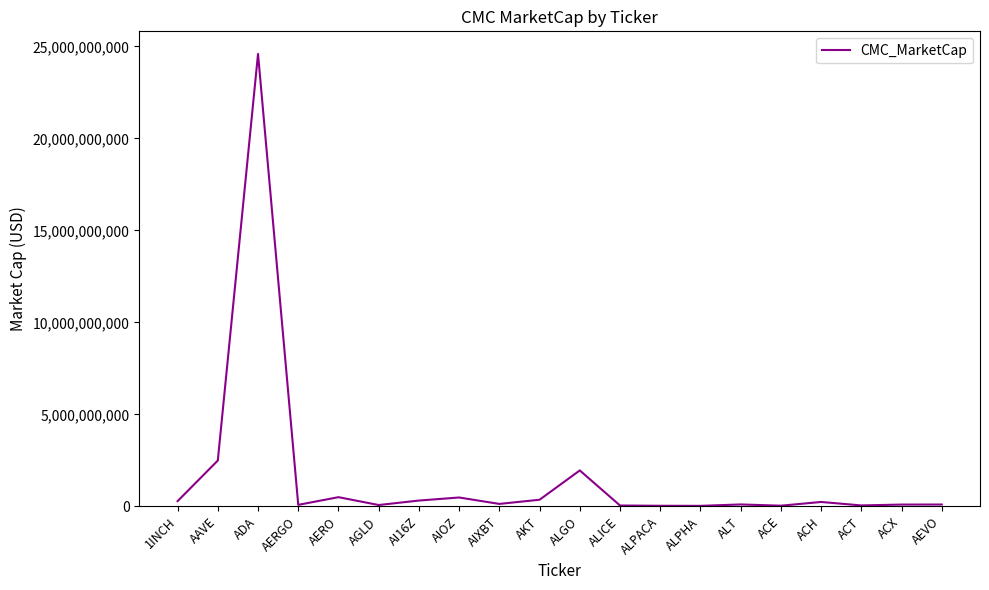

Is it true that the value at 1INCH is 284218523.9?

True